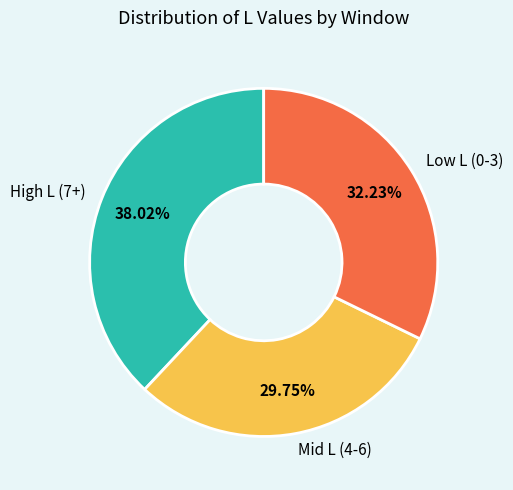

Do Mid L (4-6) and High L (7+) together represent more than half of the pie?

Yes